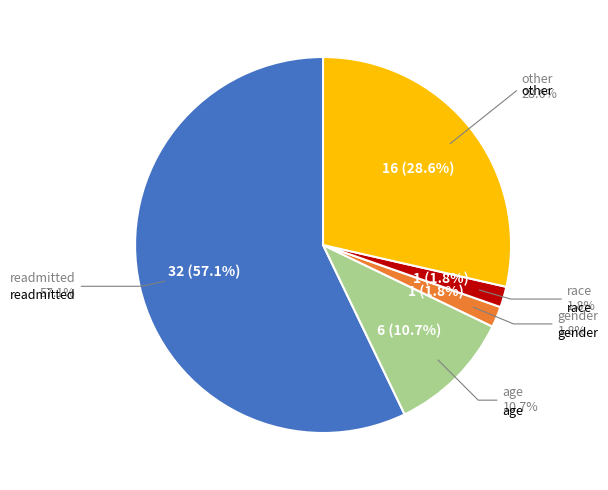

Which category has the biggest portion of the pie?

readmitted